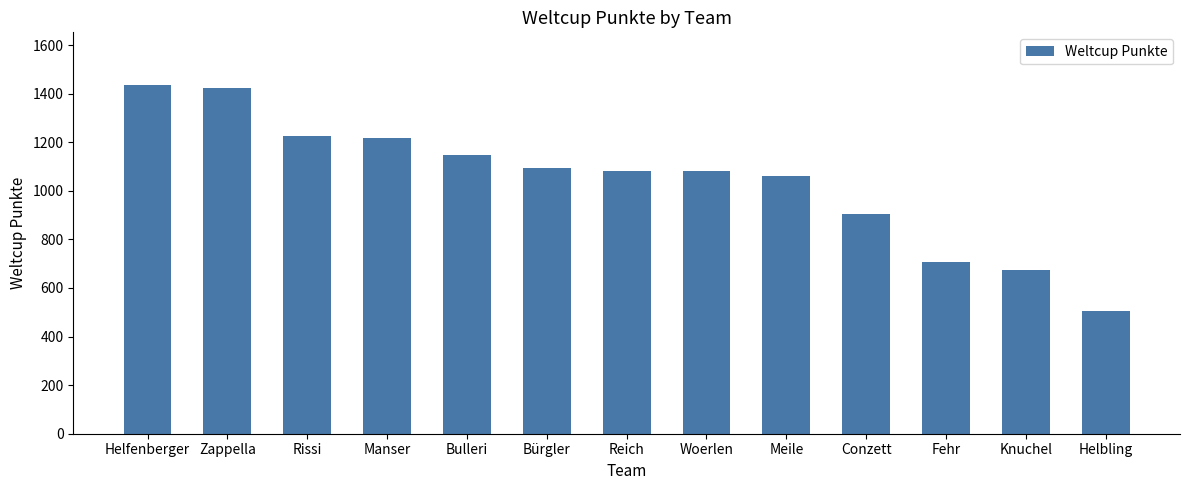

Where is the data nearest to the value 971?

Conzett